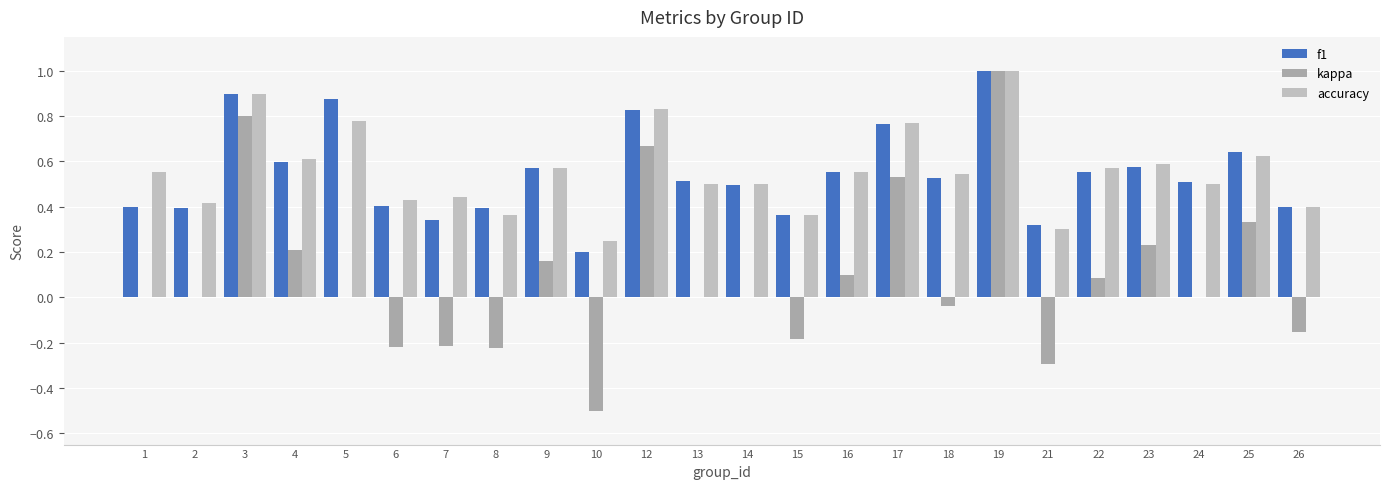

What is the maximum value for kappa?

1.0